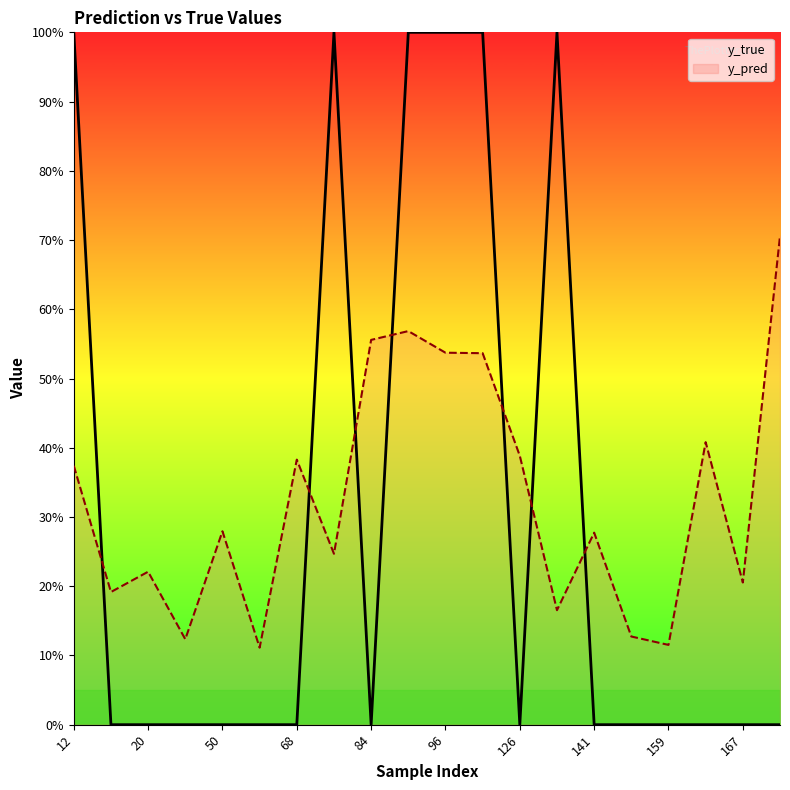

Does the chart have visible grid lines?

No